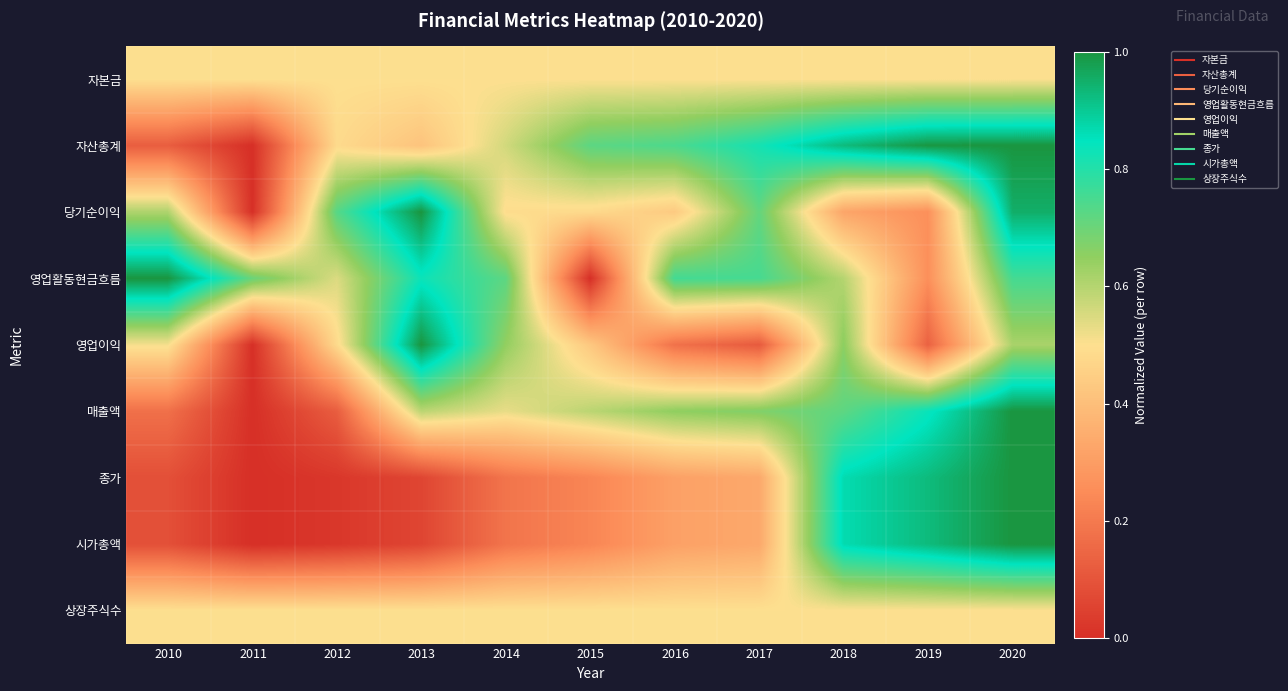

How many distinct data groups are displayed?

9